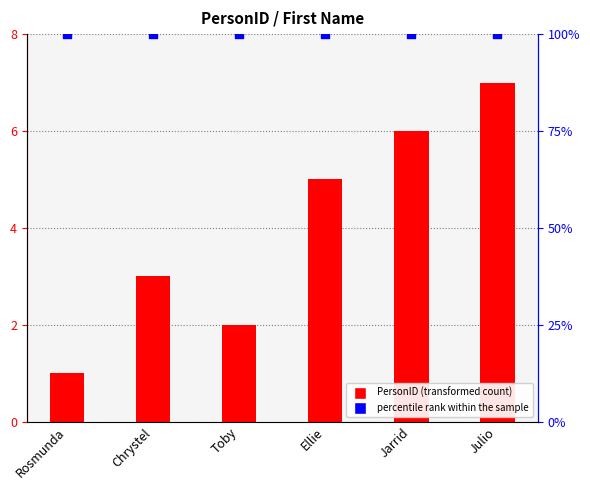

Which series contains the lowest Y value?

PersonID